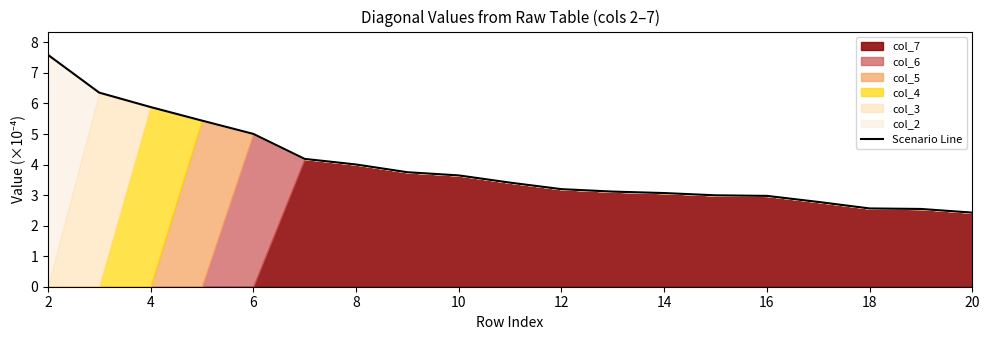

What is the value of the 5th point from the left?

5.0